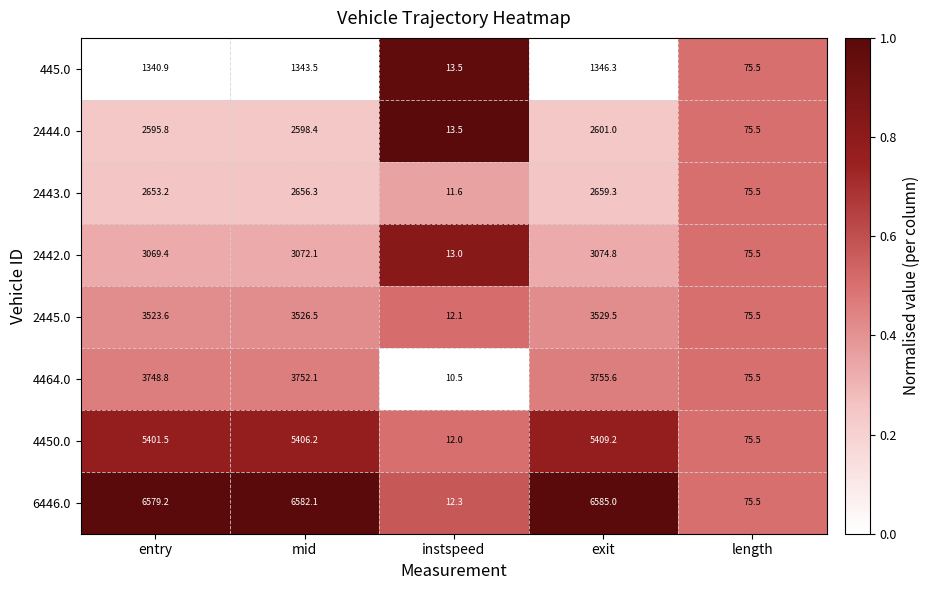

Where is 6446.0 nearest to the value 3298?

length